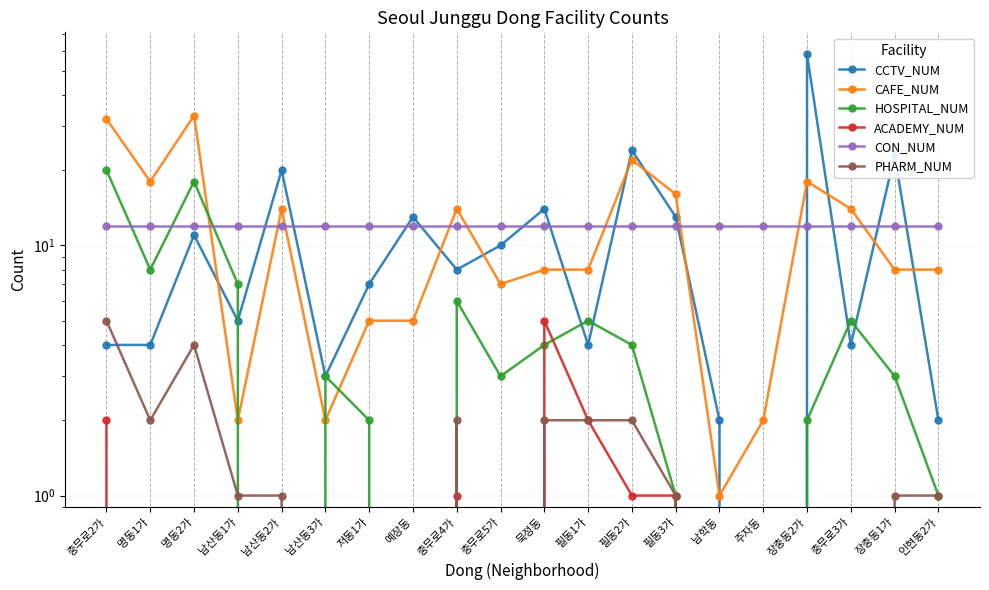

Which series has the widest spread of values?

CCTV_NUM